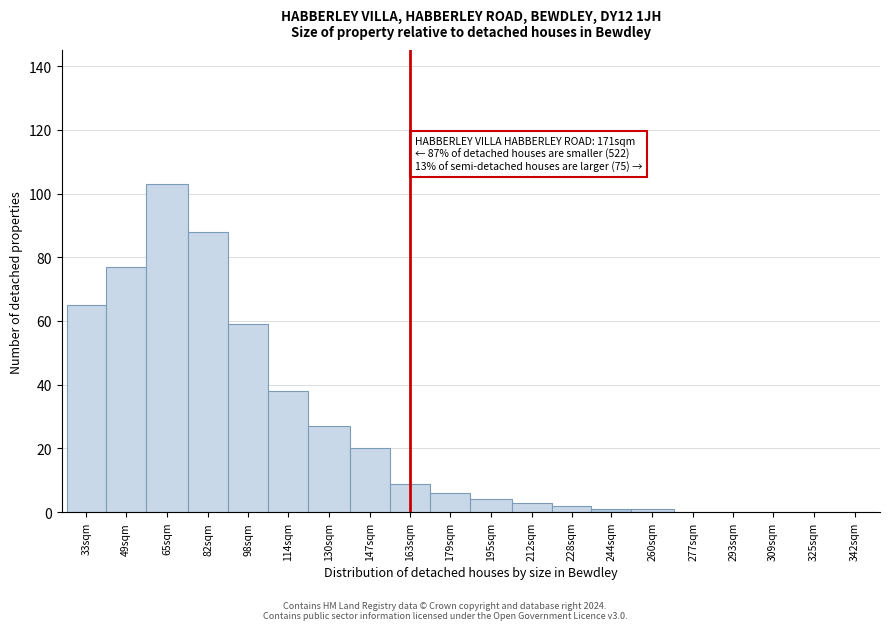

Reading left to right, what are all the values shown in this chart?

33sqm=65	49sqm=77	65sqm=103	82sqm=88	98sqm=59	114sqm=38	130sqm=27	147sqm=20	163sqm=9	179sqm=6	195sqm=4	212sqm=3	228sqm=2	244sqm=1	260sqm=1	277sqm=0	293sqm=0	309sqm=0	325sqm=0	342sqm=0